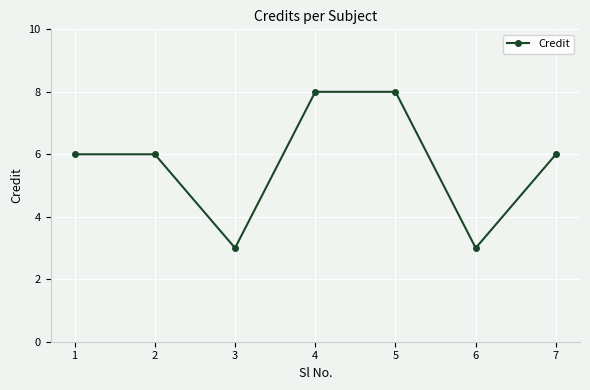

Approximately how many times larger is the value at 1 compared to 7?

1.0